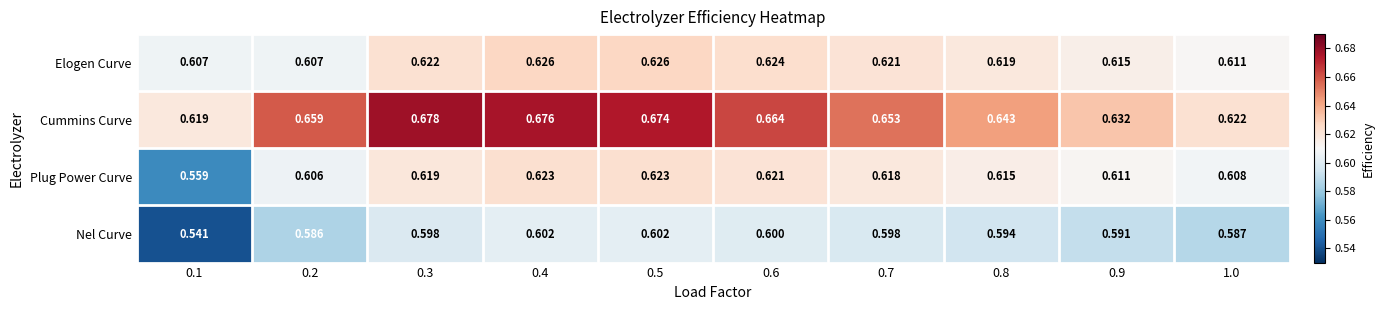

Which series has the largest range (max minus min)?

Plug Power Curve